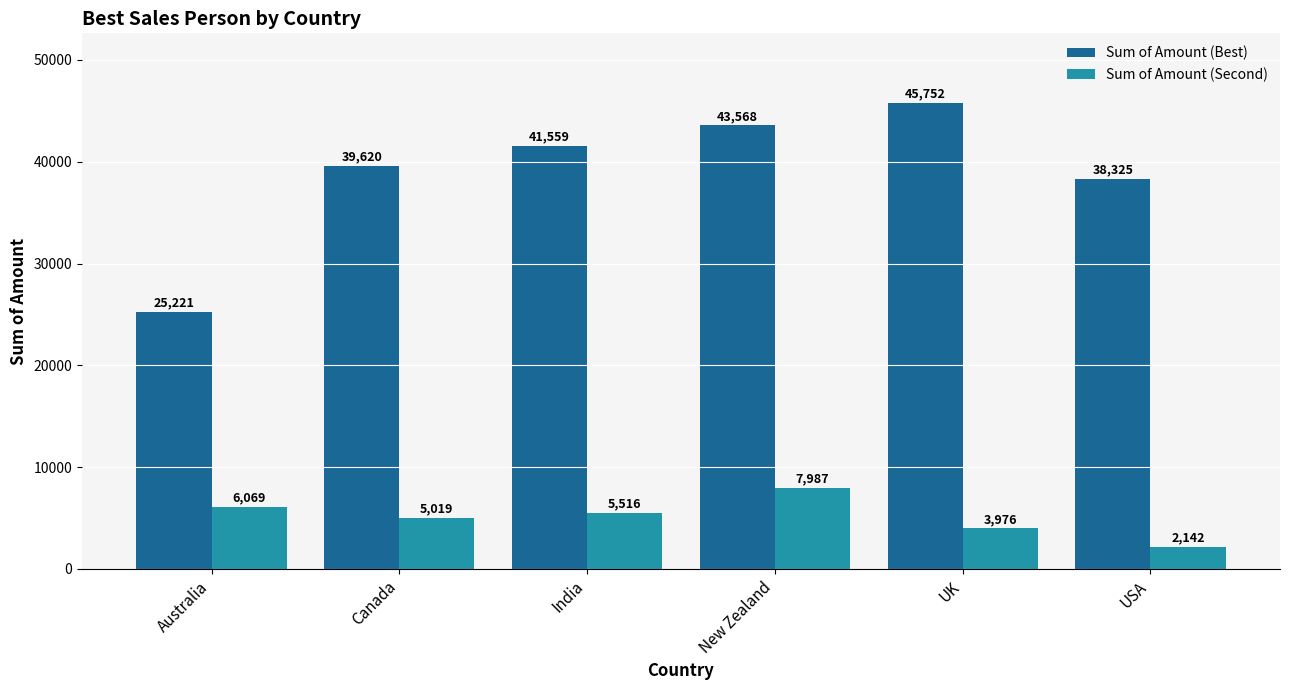

At which label is Sum of Amount (Best) closest to 35486?

USA